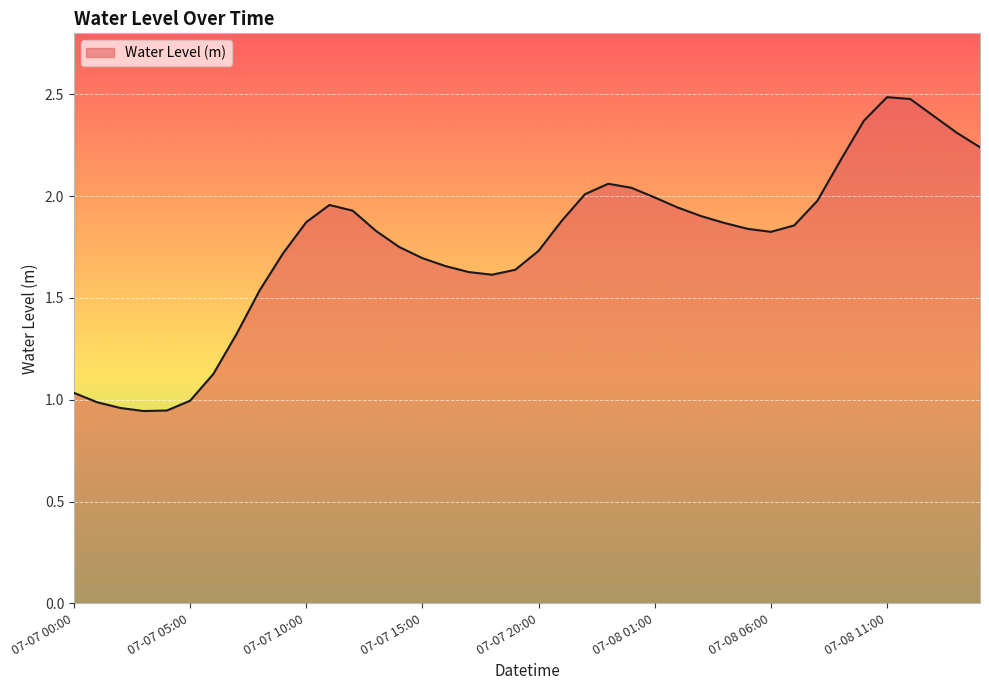

Count the number of data series in this chart.

1